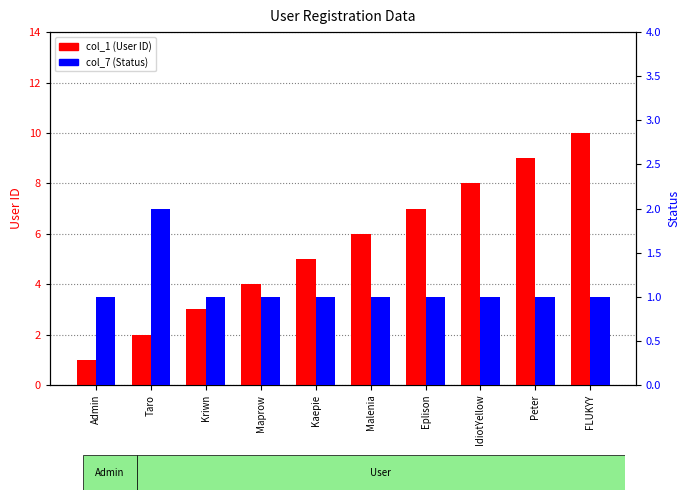

At which category is the sum across all series the highest?

FLUKYY